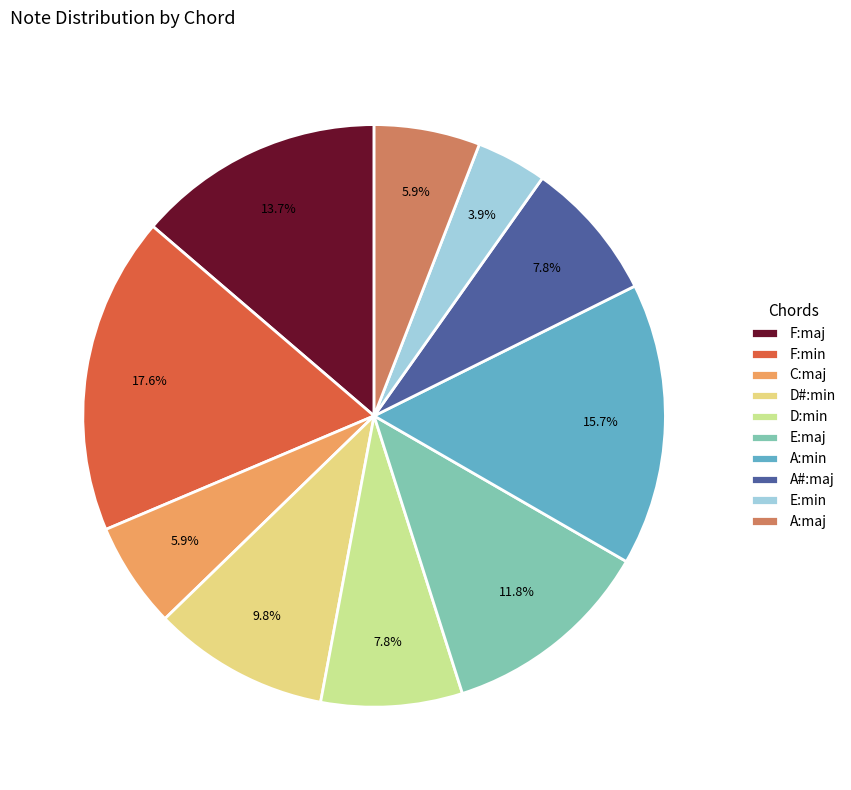

To the nearest percent, what is the average slice percentage?

10%